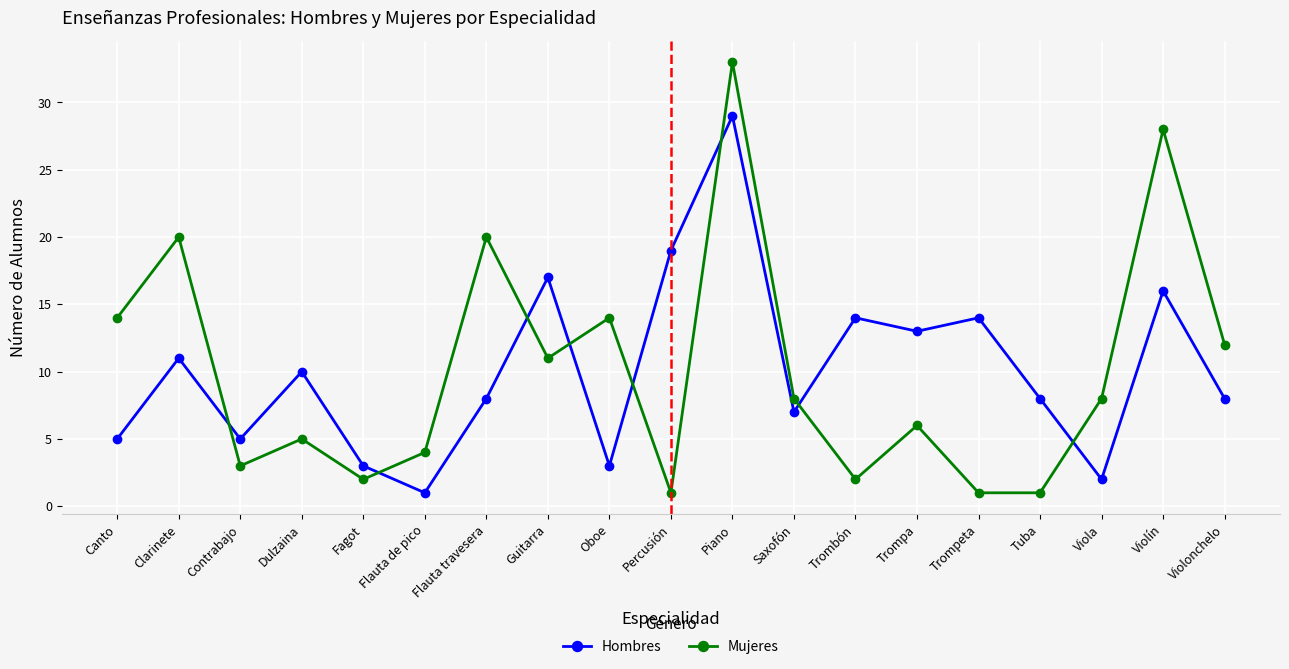

At which label does Hombres first exceed 8?

Clarinete